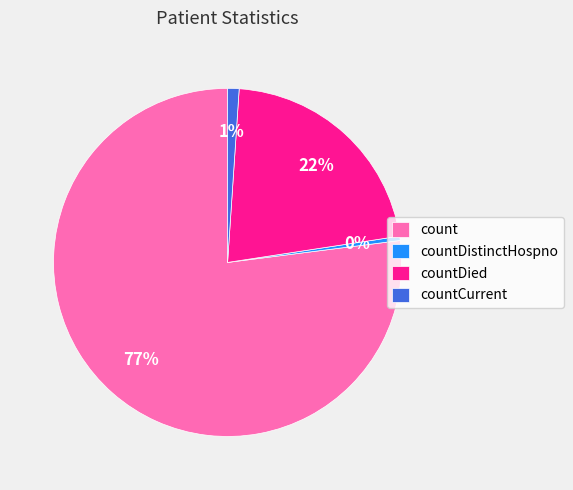

Rank the categories by value from lowest to highest.

countDistinctHospno, countCurrent, countDied, count